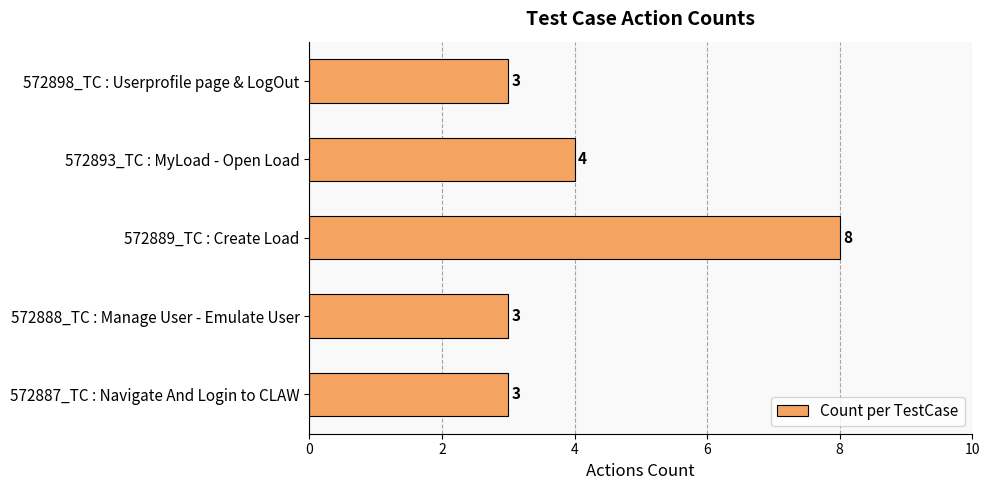

The chart shows a value of 4 at 572893_TC : MyLoad - Open Load. True or false?

True